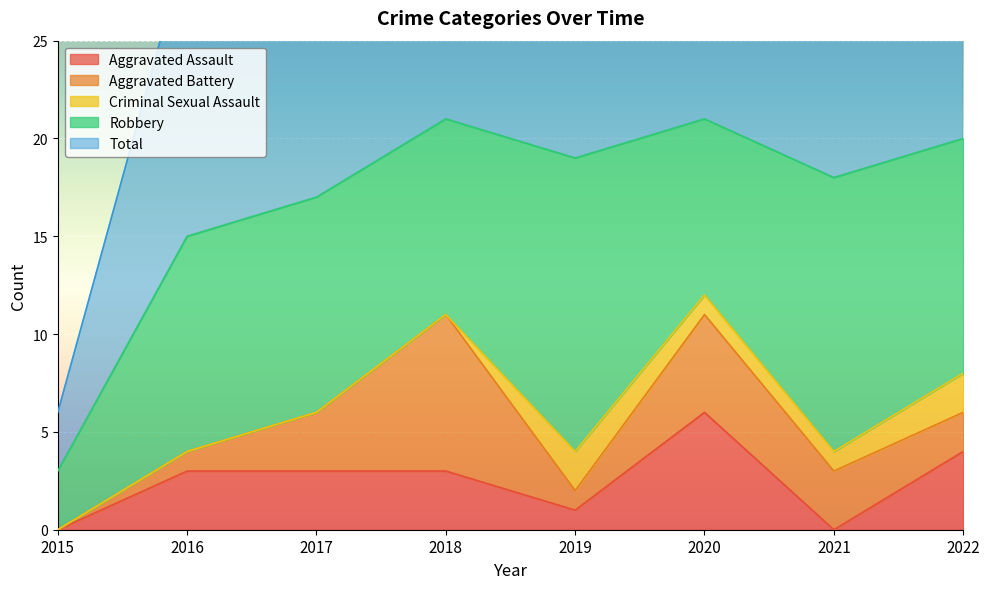

Reading right to left, what are all the values shown in this chart?

Aggravated Assault: 2022=4	2021=0	2020=6	2019=1	2018=3	2017=3	2016=3	2015=0
Aggravated Battery: 2022=2	2021=3	2020=5	2019=1	2018=8	2017=3	2016=1	2015=0
Criminal Sexual Assault: 2022=2	2021=1	2020=1	2019=2	2018=0	2017=0	2016=0	2015=0
Robbery: 2022=12	2021=14	2020=9	2019=15	2018=10	2017=11	2016=11	2015=3
Total: 2022=20	2021=18	2020=21	2019=20	2018=21	2017=17	2016=15	2015=3